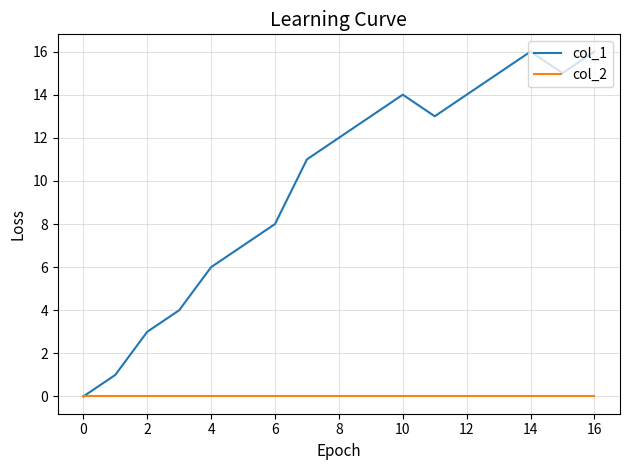

What are all the series names shown in the legend?

col_1, col_2